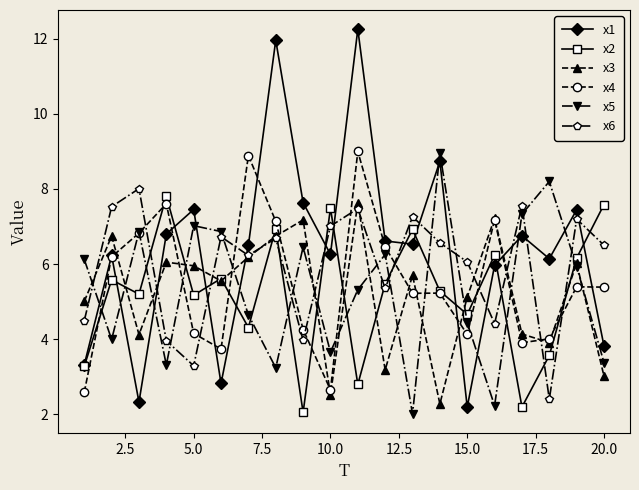

After their last crossing, which series has the higher values: x1 or x5?

x1